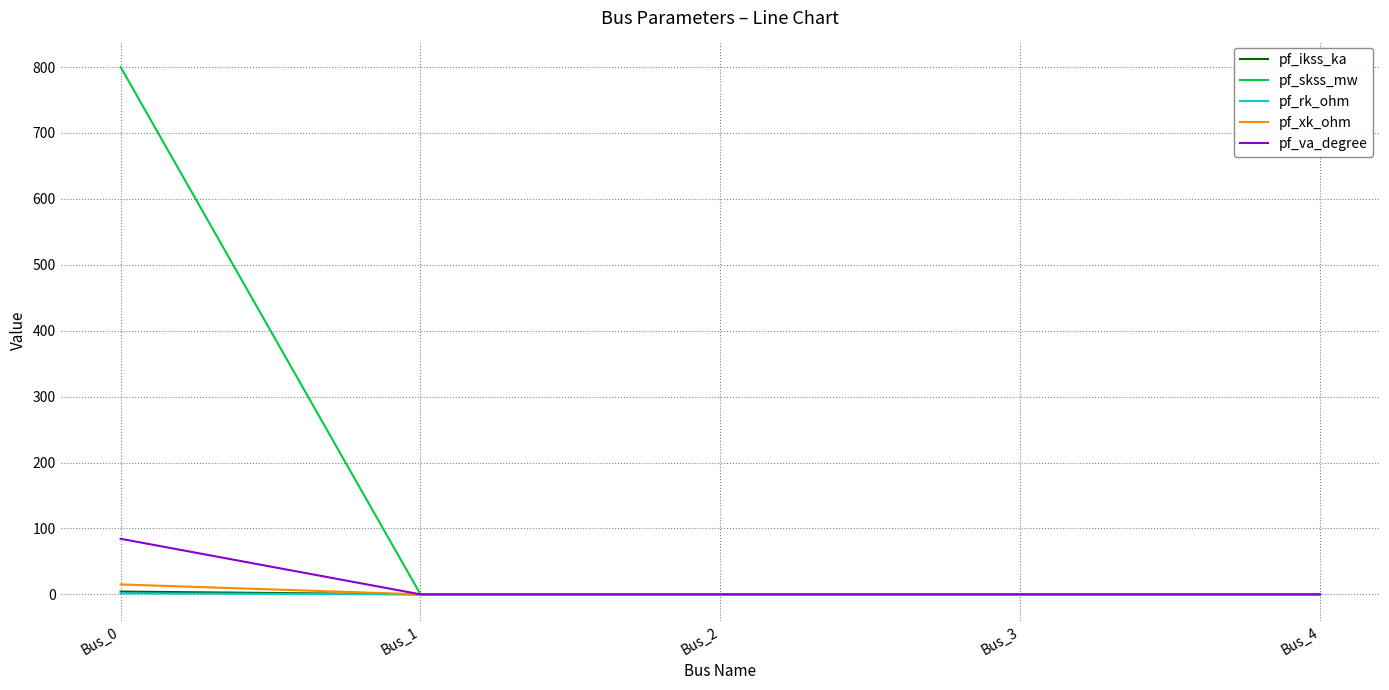

At how many categories does at least one series exceed 56?

1